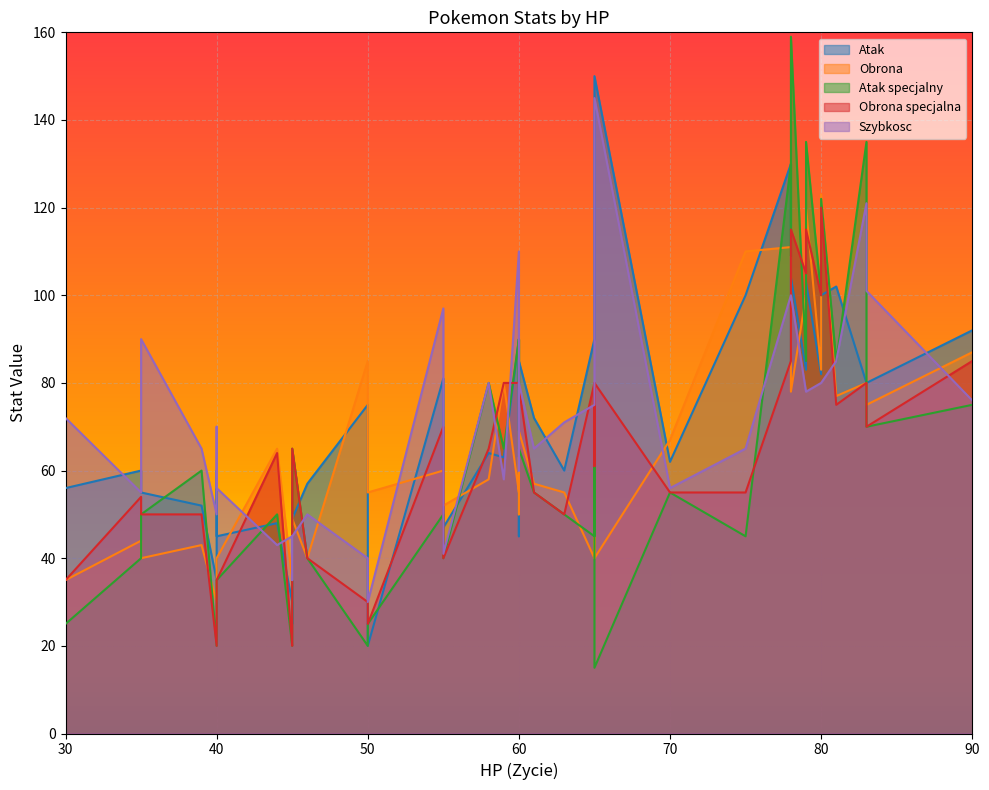

What is the minimum value for Obrona?

30